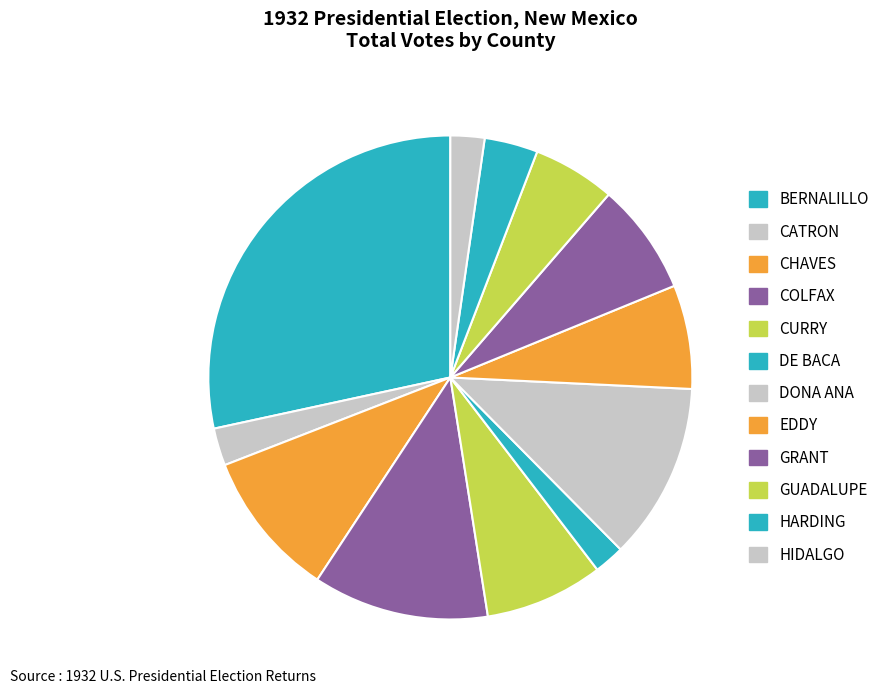

To the nearest percent, what is the average slice percentage?

8%